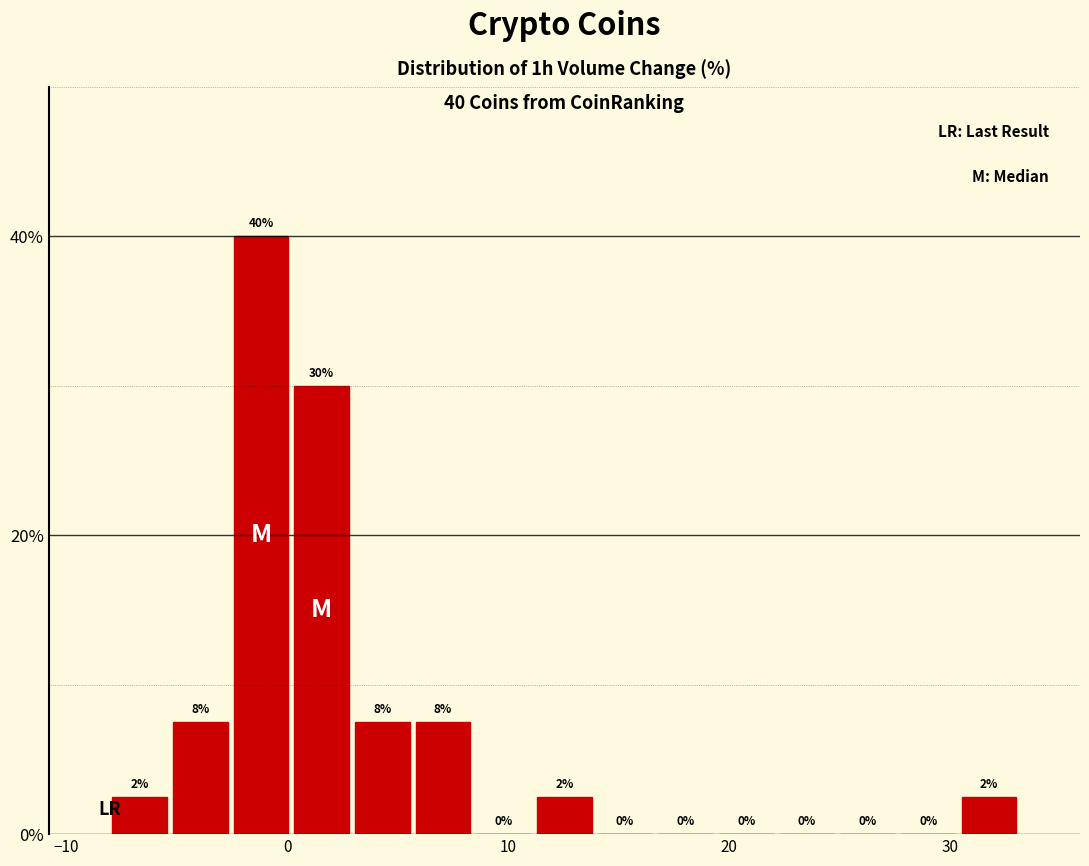

Read against the x-axis, roughly where is the centre of the tallest bar?

-1